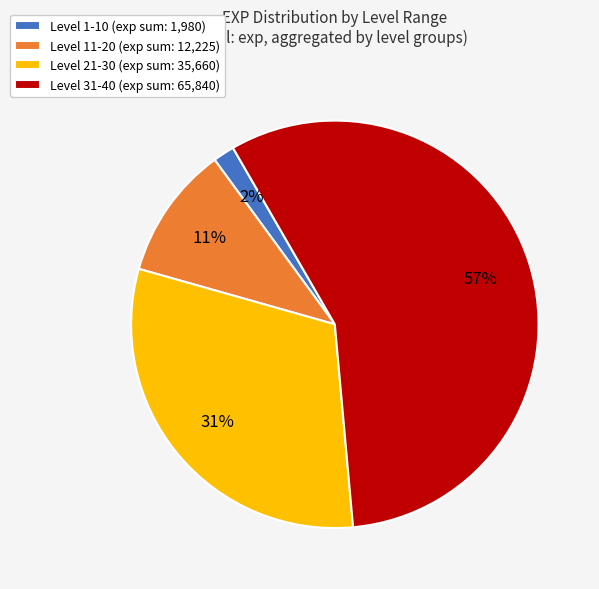

Count the number of slices in the pie.

4